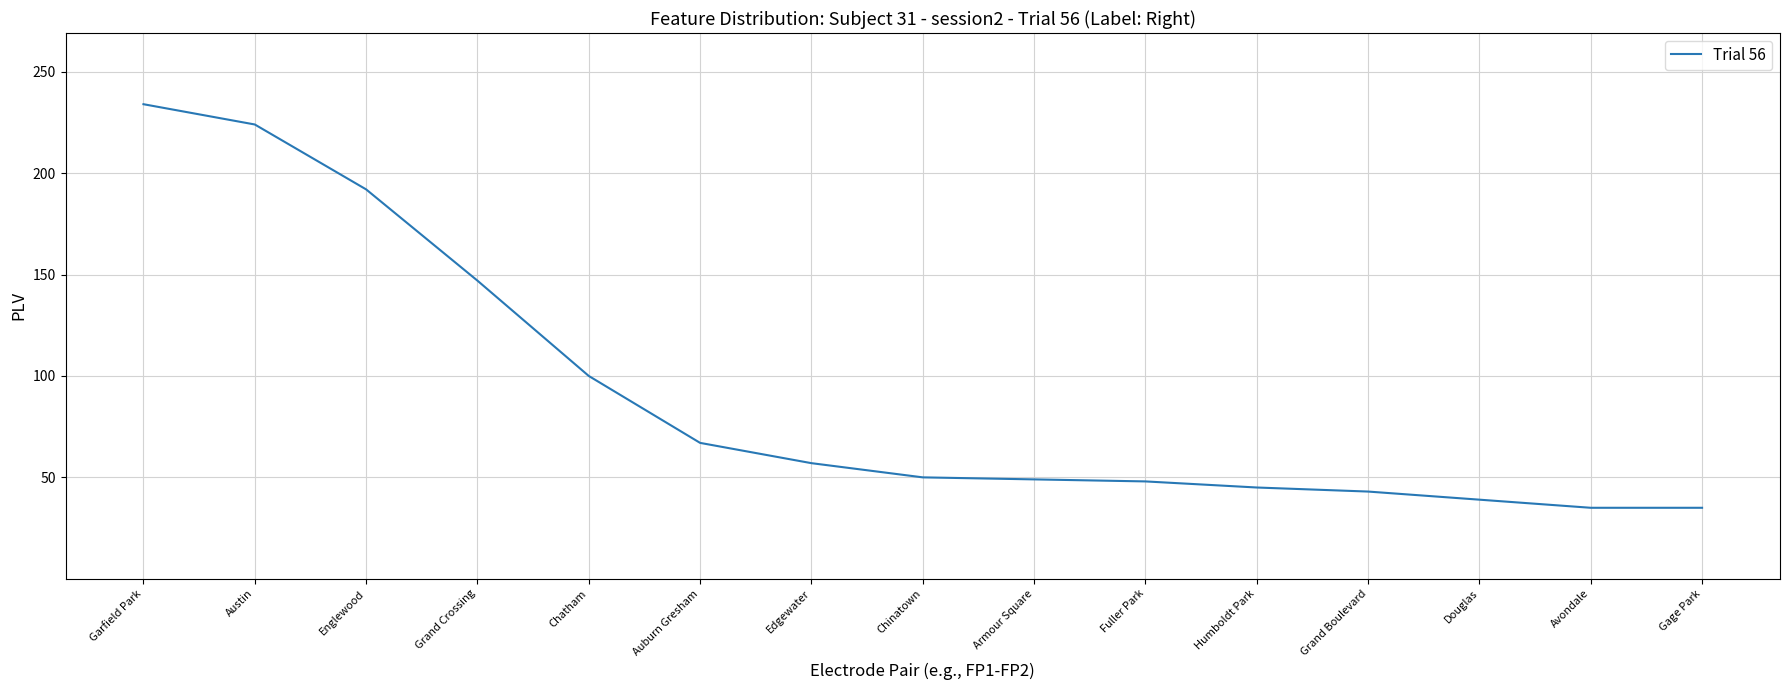

What is the maximum value shown in the chart?

234